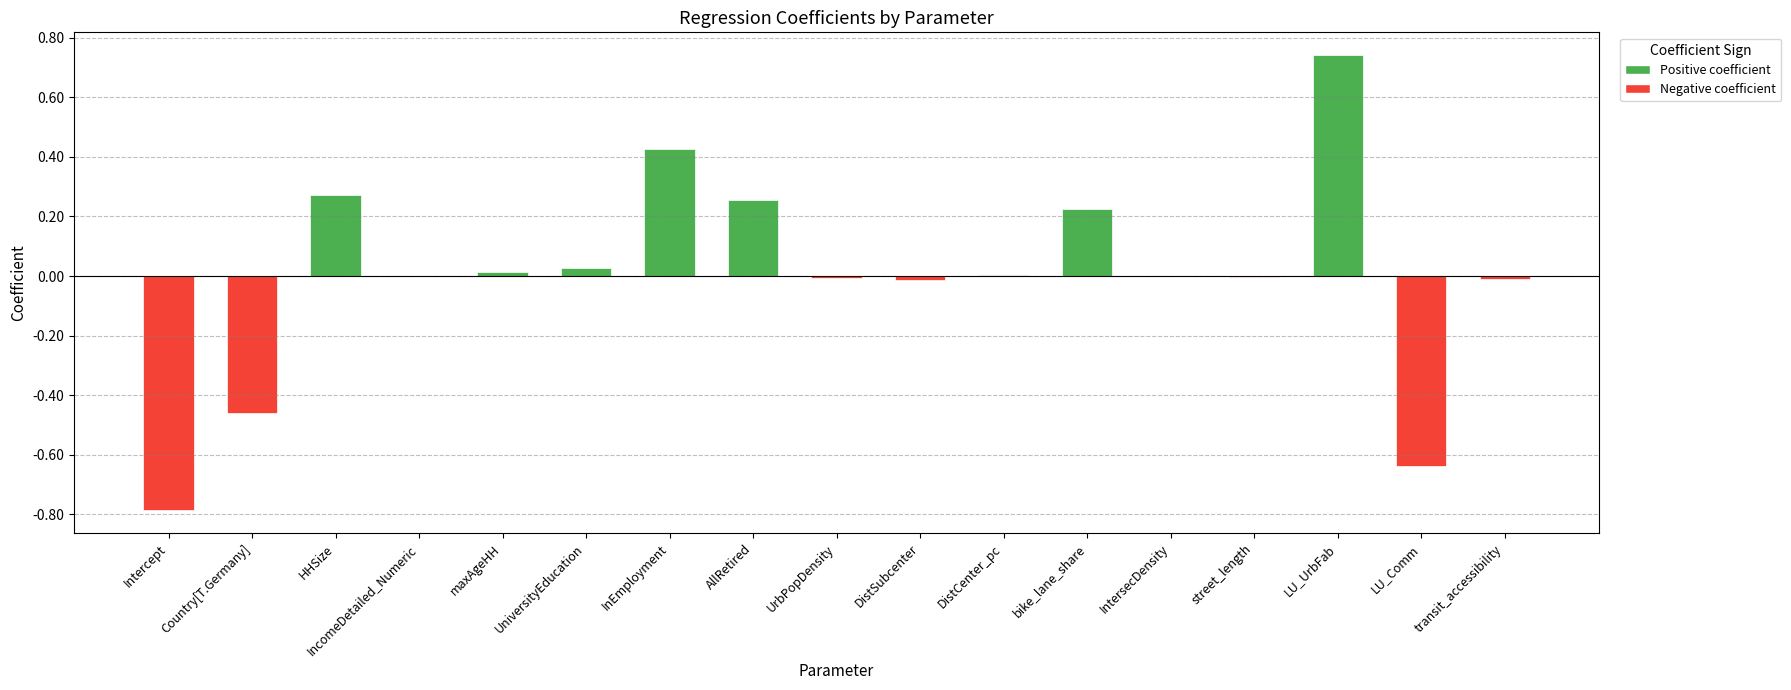

How many series are shown in this chart?

1